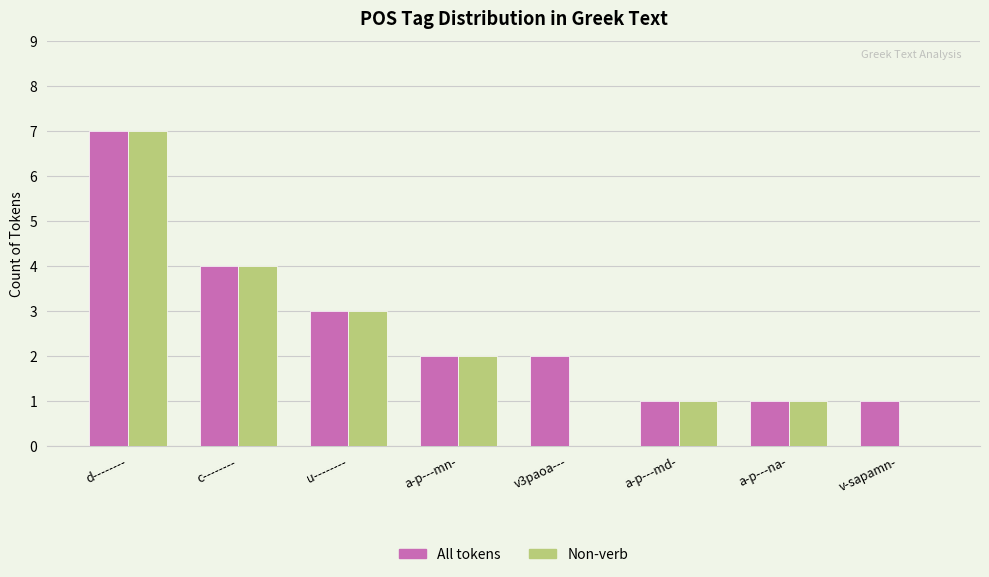

What is the maximum value for Non-verb?

7